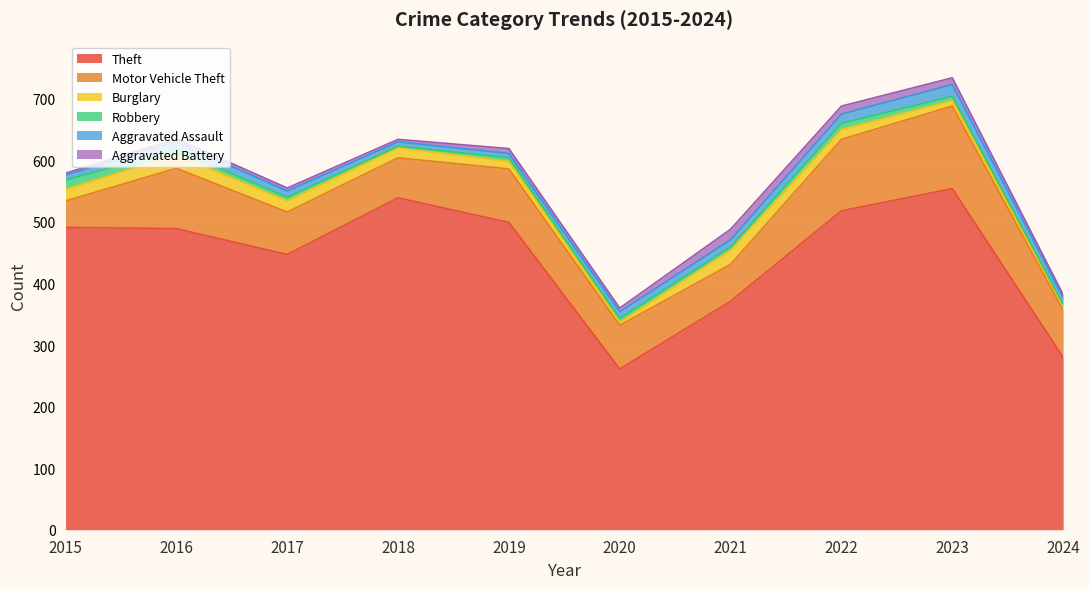

Reading left to right, what are all the values shown in this chart?

Theft: 491	489	447	539	499	261	371	518	554	280
Motor Vehicle Theft: 43	98	69	65	87	71	60	116	134	77
Burglary: 19	22	18	16	12	5	23	16	9	5
Robbery: 15	8	6	3	6	6	5	10	7	4
Aggravated Assault: 8	13	10	7	7	11	12	15	19	11
Aggravated Battery: 3	5	5	4	8	6	17	13	11	5